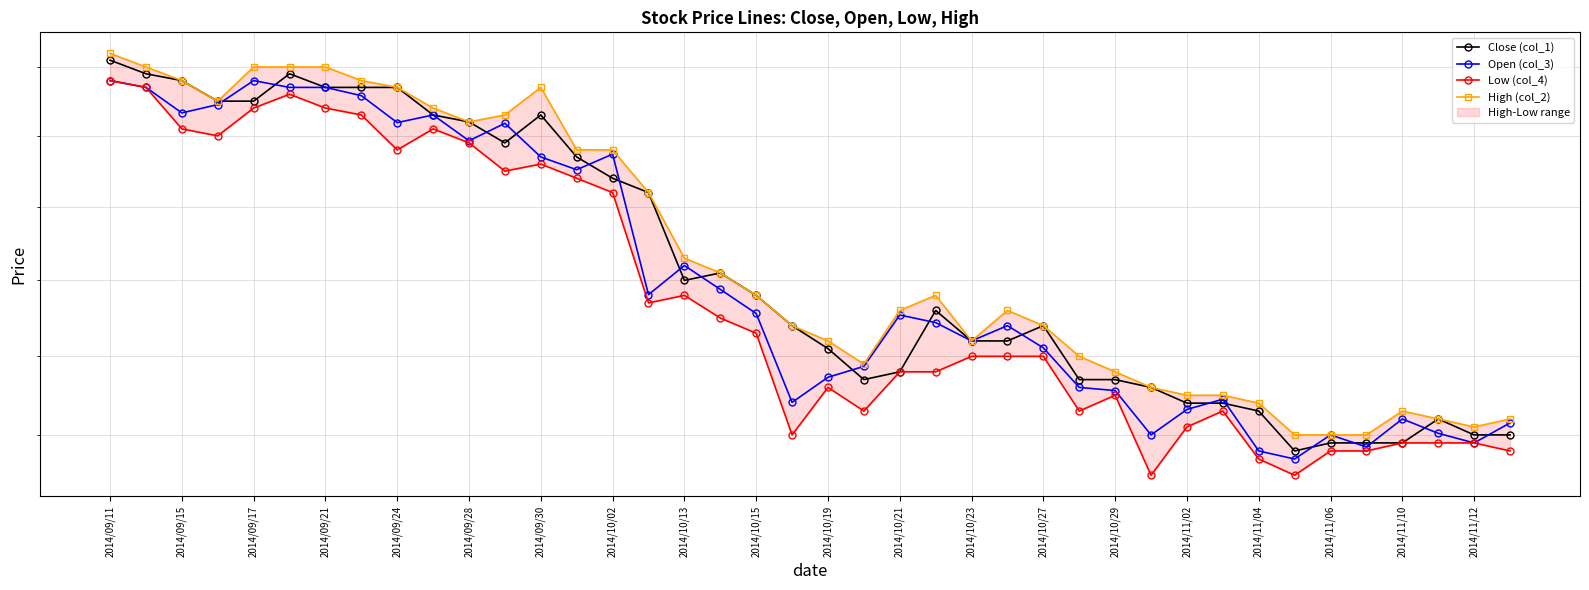

Is this an area chart (filled region under the line)?

No